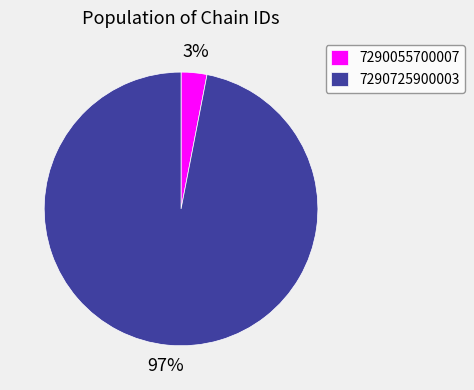

Between 7290055700007 and 7290725900003, which is larger?

7290725900003